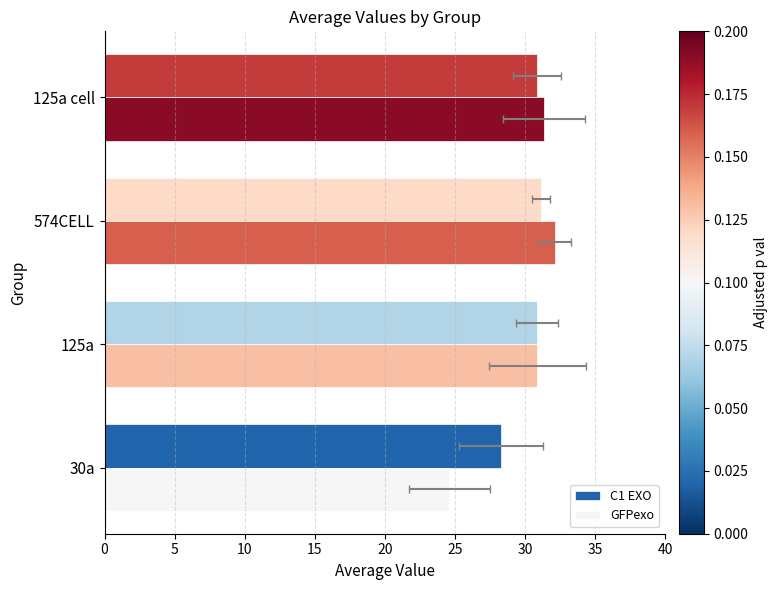

Reading left to right, what are all the values shown in this chart?

C1 EXO: 28.3	30.9	31.1	30.8
GFPexo: 24.6	30.9	32.1	31.4